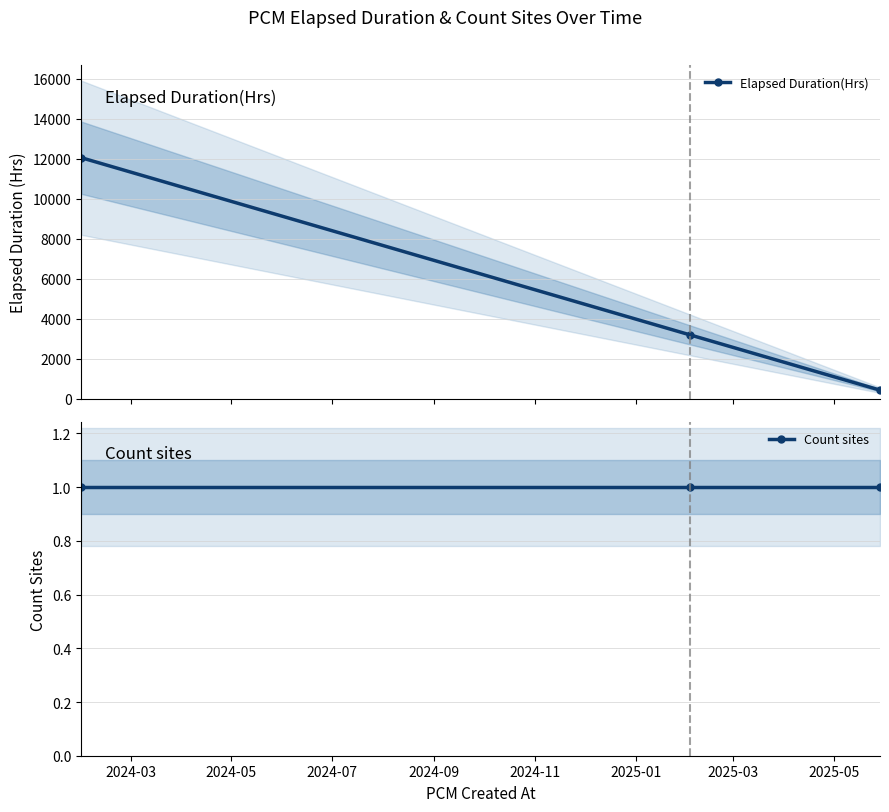

What is the lowest value of the Elapsed Duration(Hrs) series?

424.9